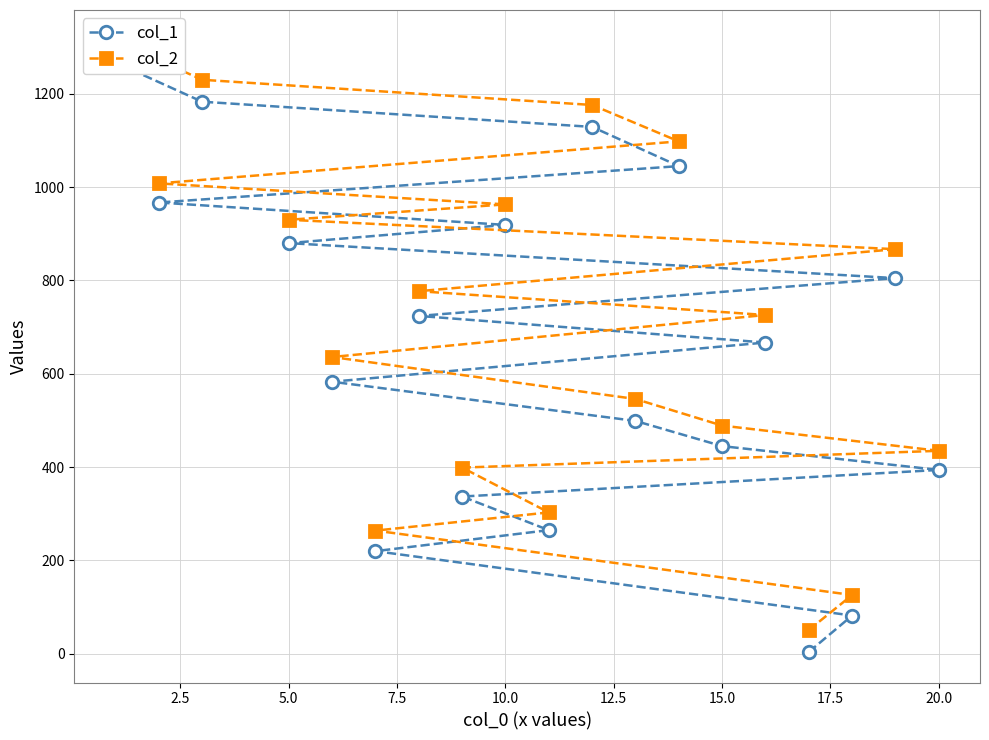

How many values in the col_2 series exceed 726?

9